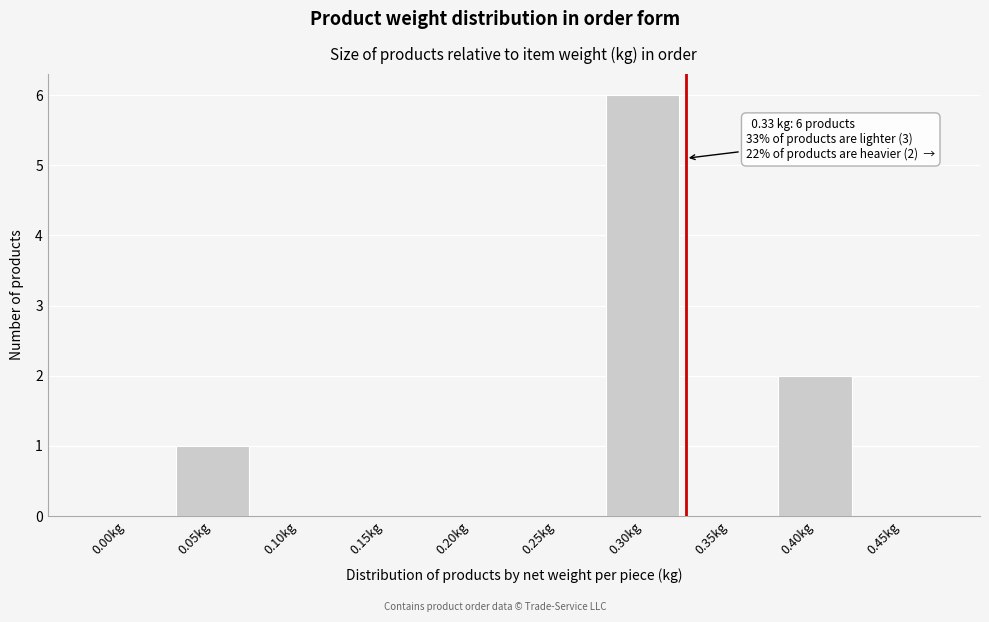

Reading left to right, transcribe all the data shown in this chart.

0.00kg=0	0.05kg=1	0.10kg=0	0.15kg=0	0.20kg=0	0.25kg=0	0.30kg=6	0.35kg=0	0.40kg=2	0.45kg=0